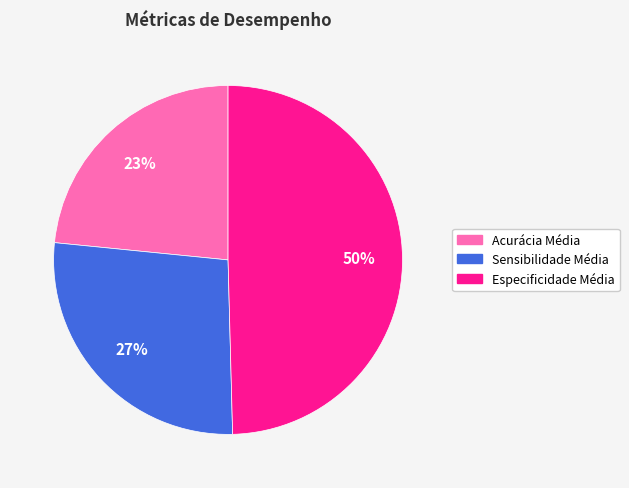

What percentage is the Especificidade Média slice, to the nearest percent?

50%